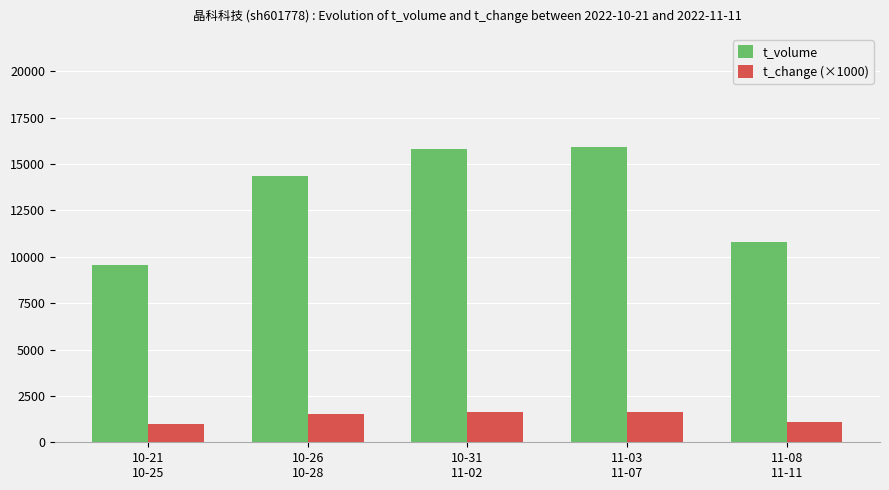

True or false: t_change (×1000) has a value of 2283.7 at 11-03
11-07.

False